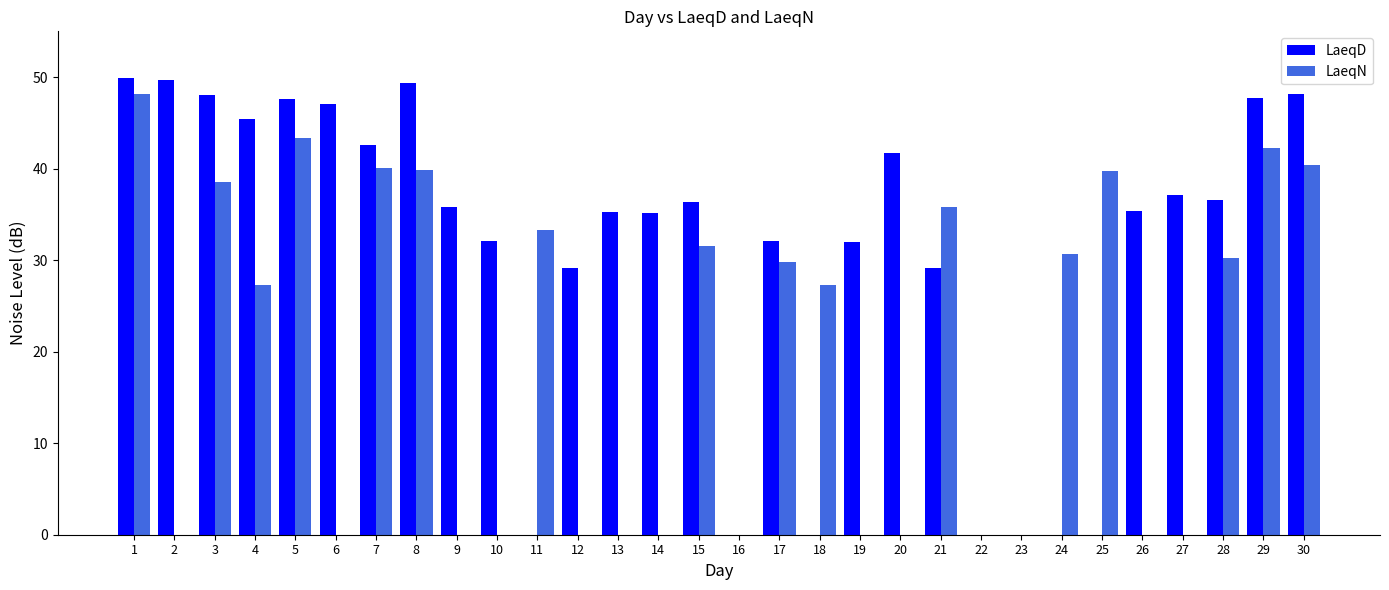

What is the sum of all LaeqN values?

578.4